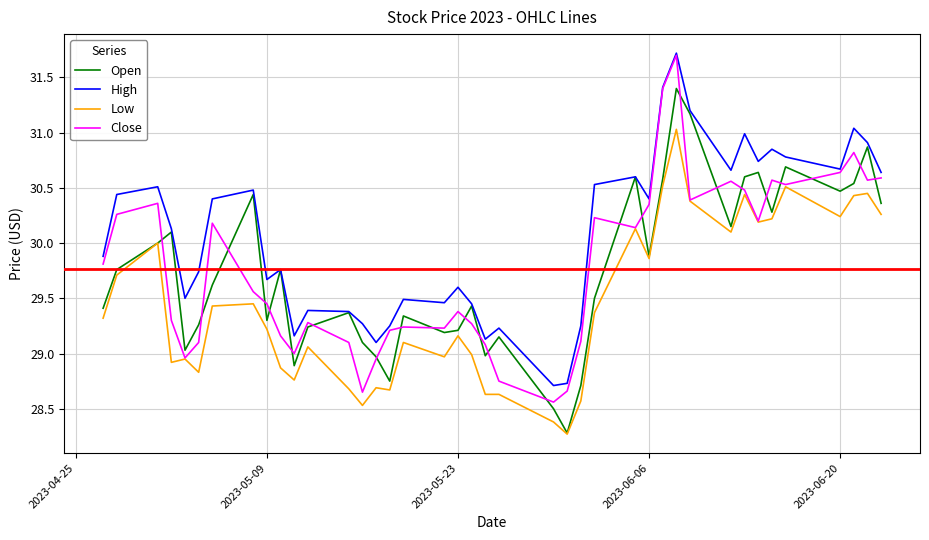

True or false: Low and High cross at least once.

False